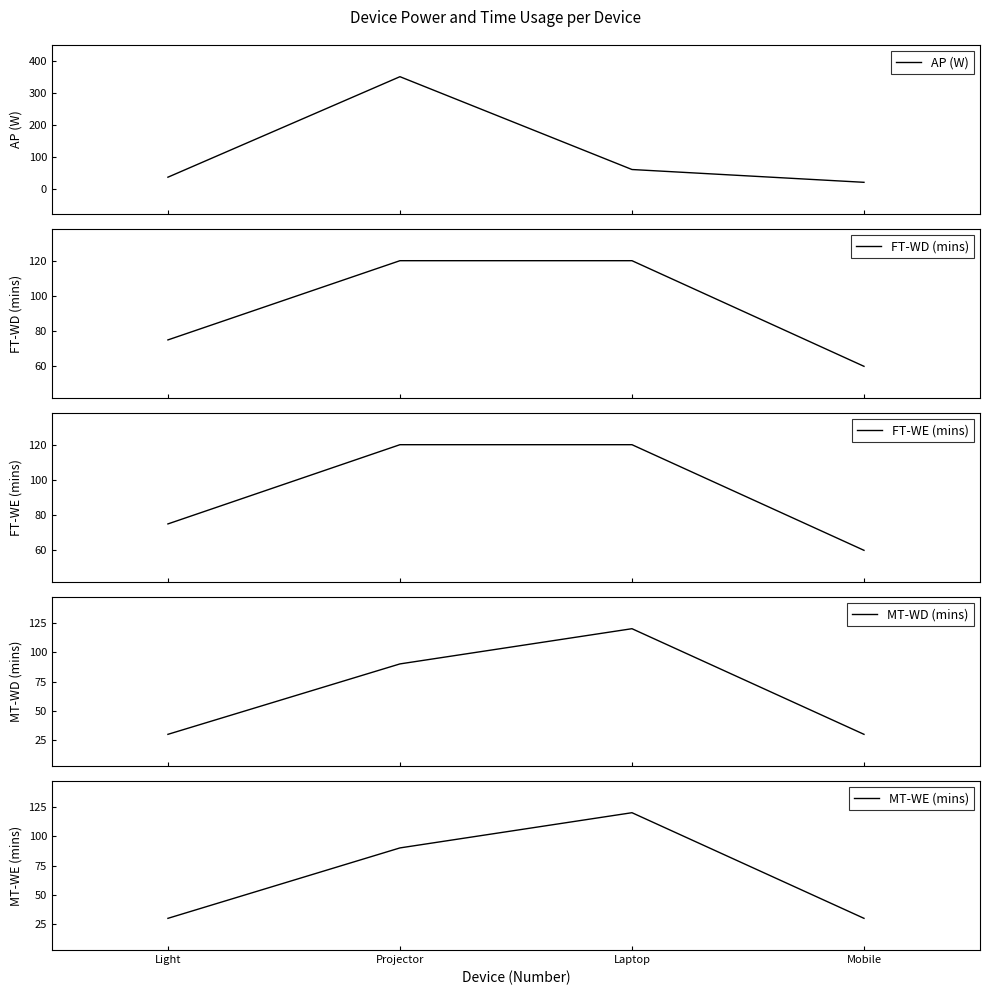

At which label is FT-WD (mins) closest to 90?

Light